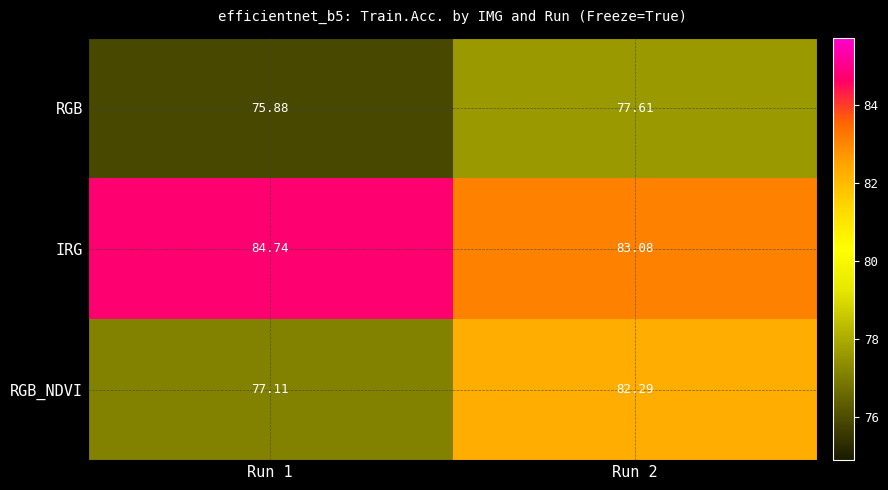

What is the minimum value shown in the chart?

75.9